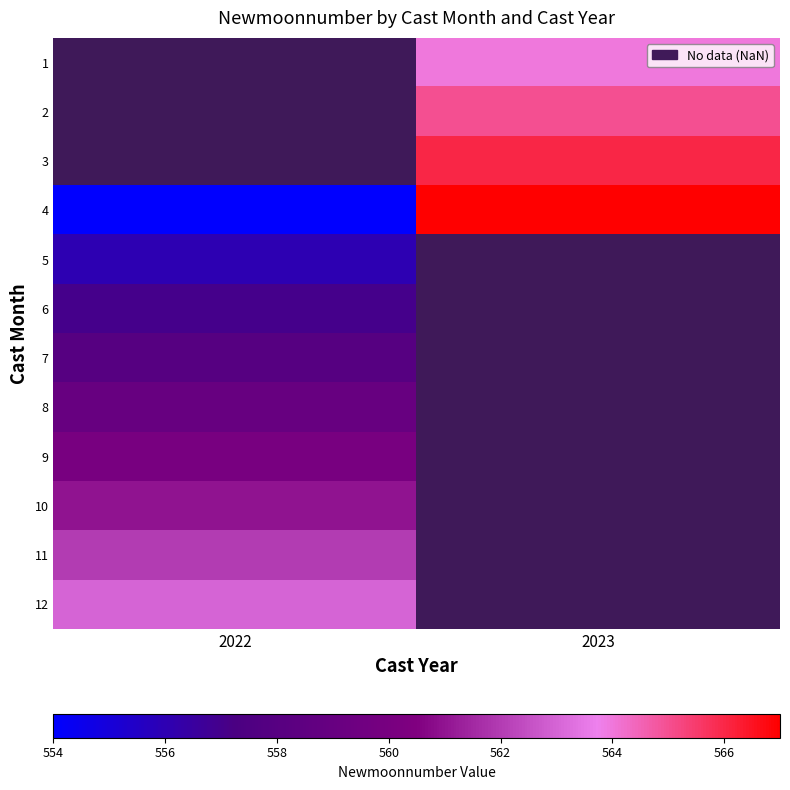

How many data points in 4 are less than 567?

1